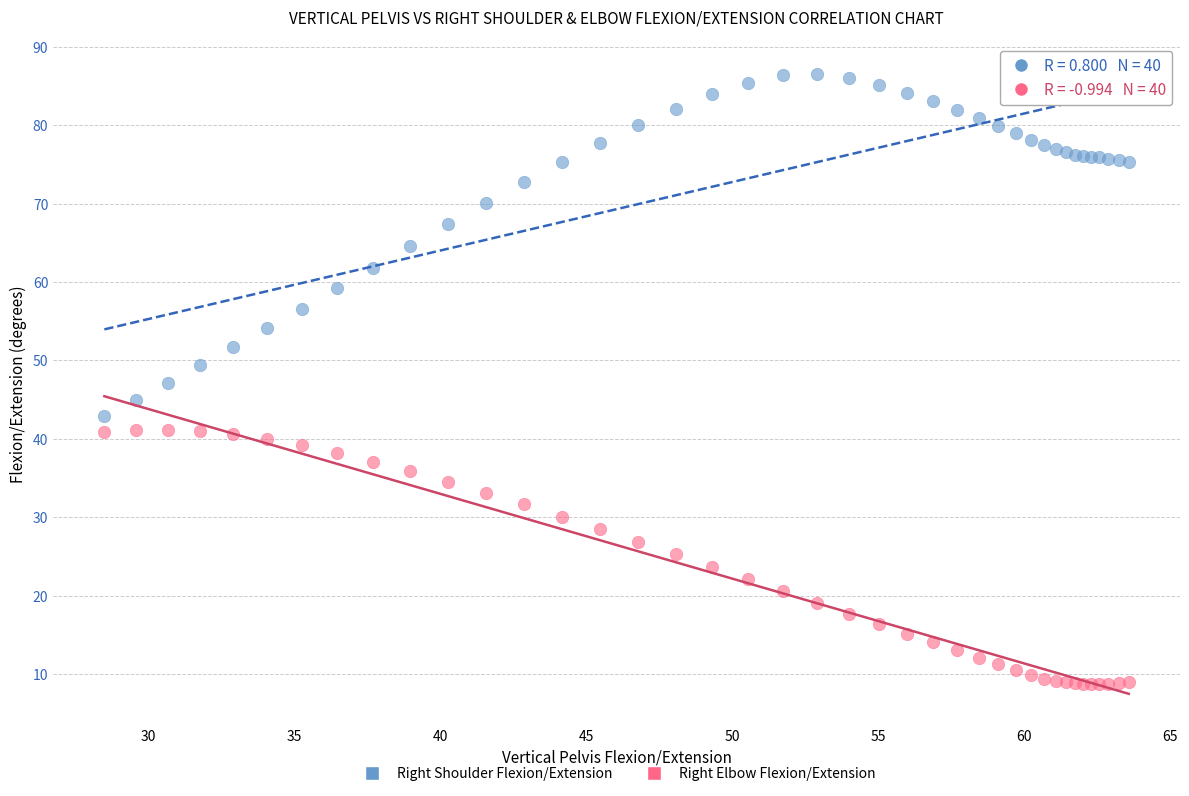

What is the X range (max minus min) for the scatter plot?

35.1